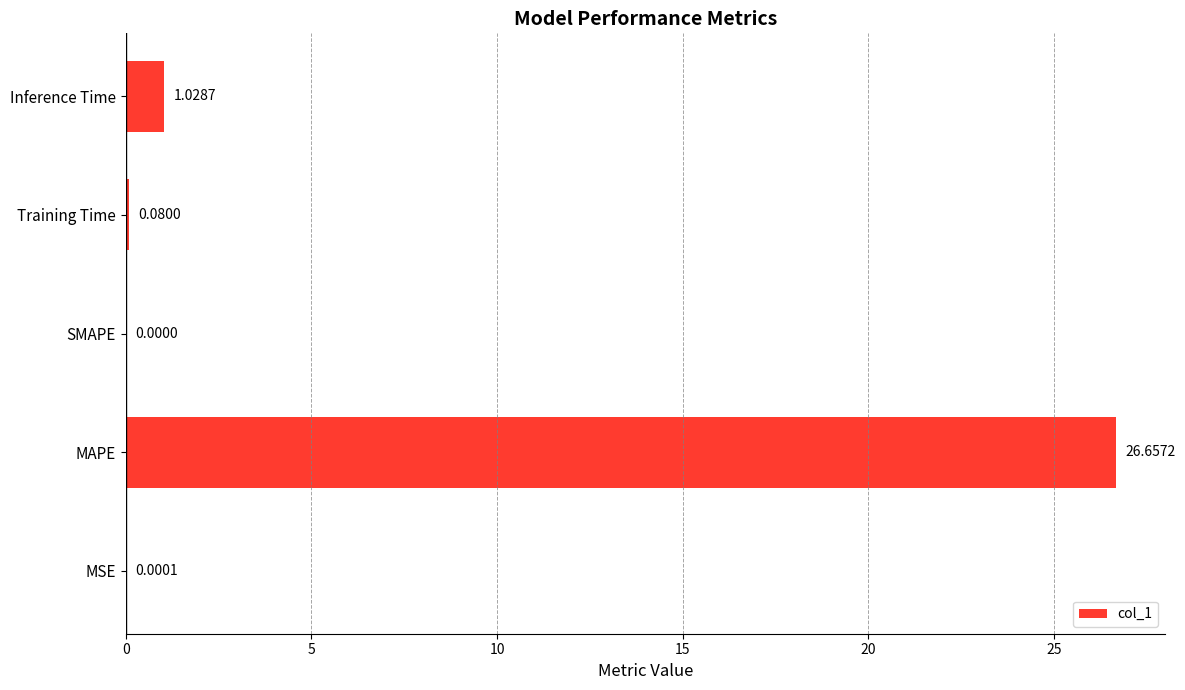

At which label is the value closest to 13?

Inference Time